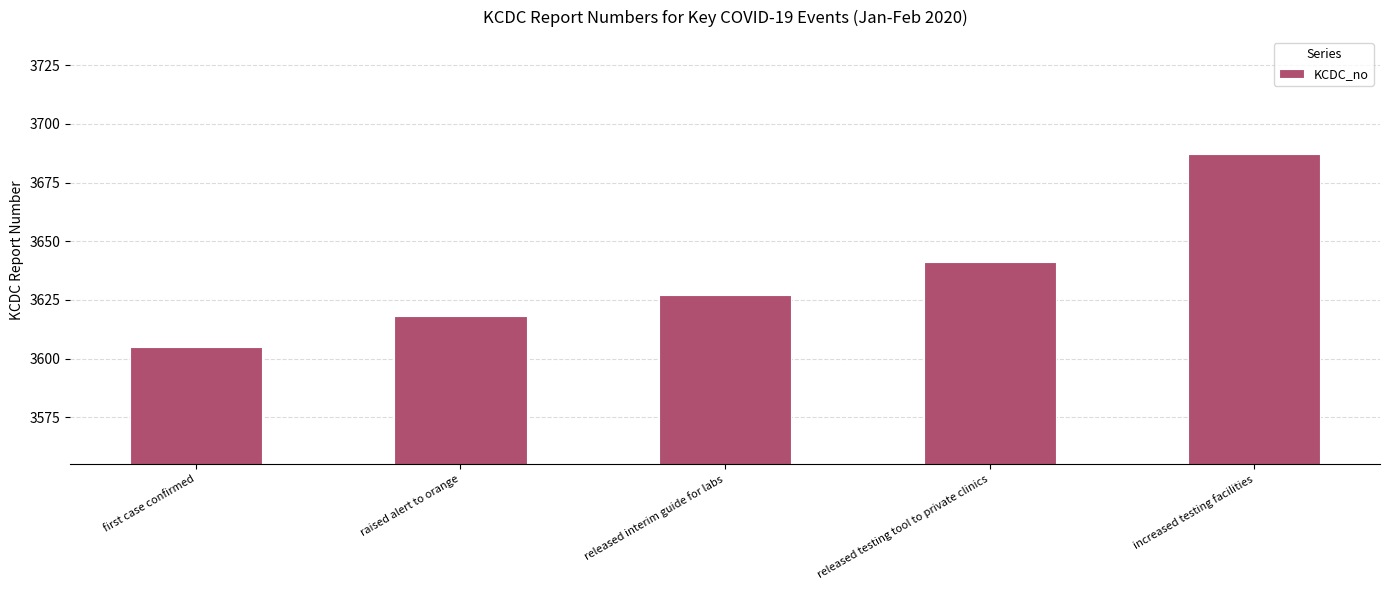

Which label corresponds to the smallest value in the chart?

first case confirmed